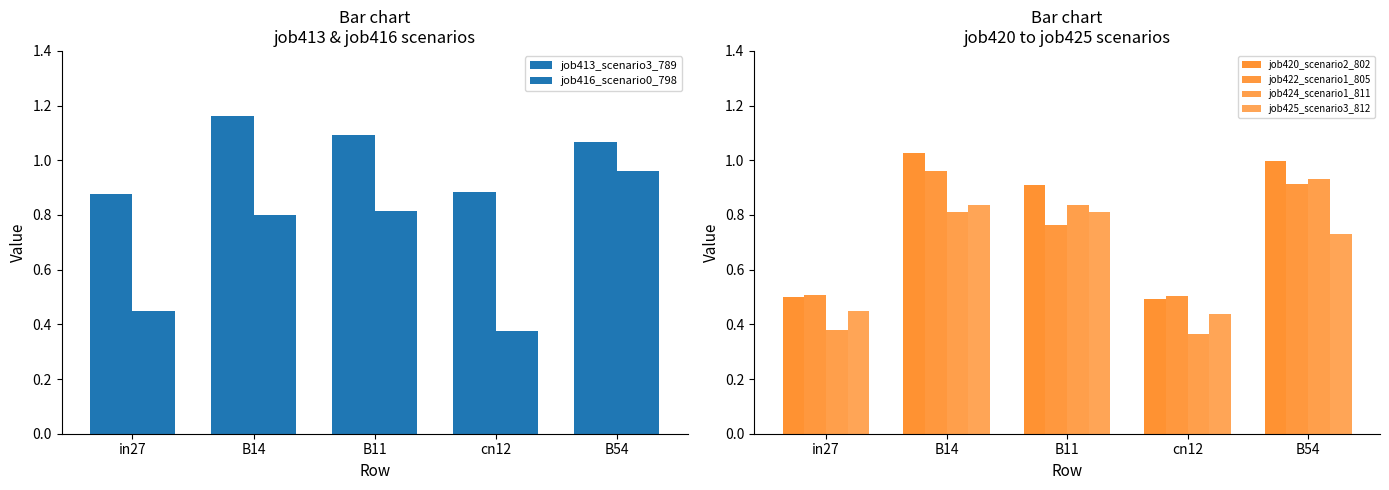

At which category does the chart reach its minimum across all series?

cn12